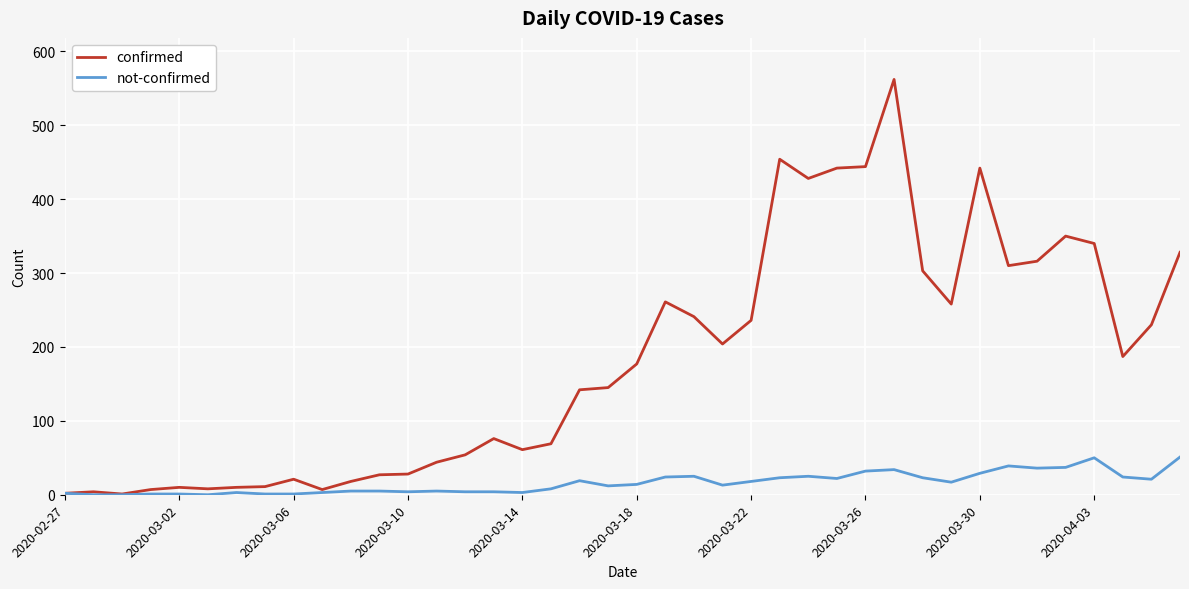

Rank the series by their maximum value, from lowest to highest.

not-confirmed, confirmed